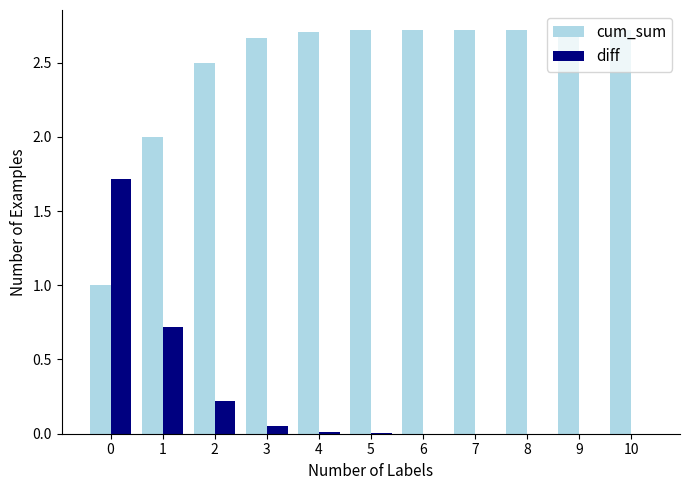

Is the value of cum_sum at 1 greater than the value of diff at 7?

Yes